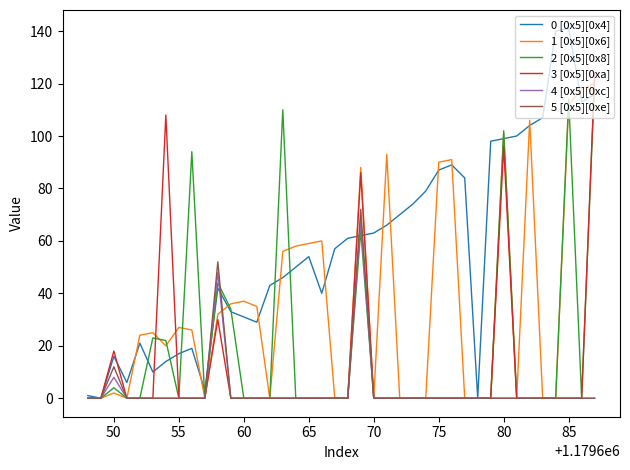

Which series ends up on top after the final intersection of 2 [0x5][0x8] and 5 [0x5][0xe]?

2 [0x5][0x8]